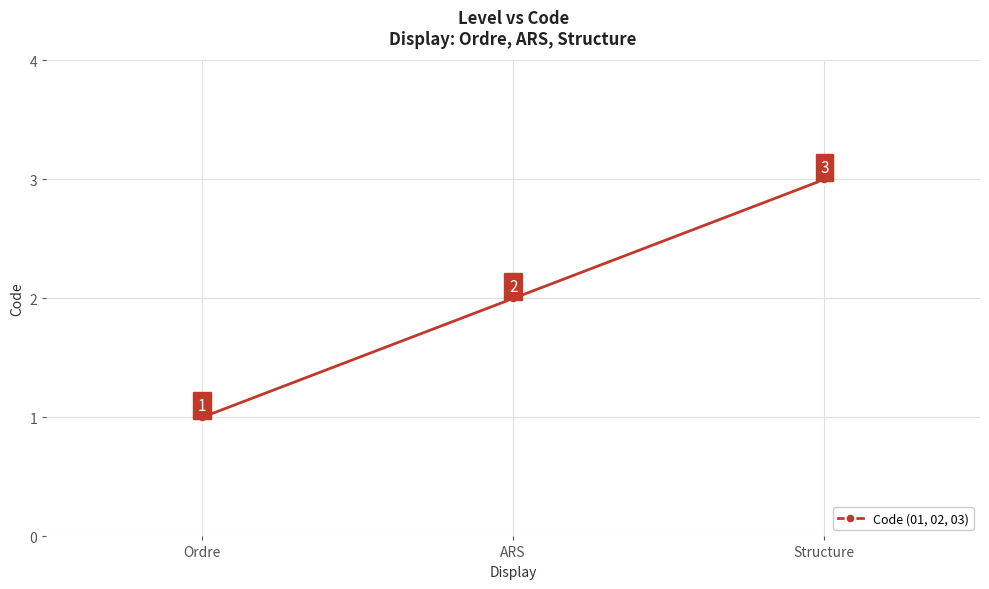

What is the minimum value shown in the chart?

1